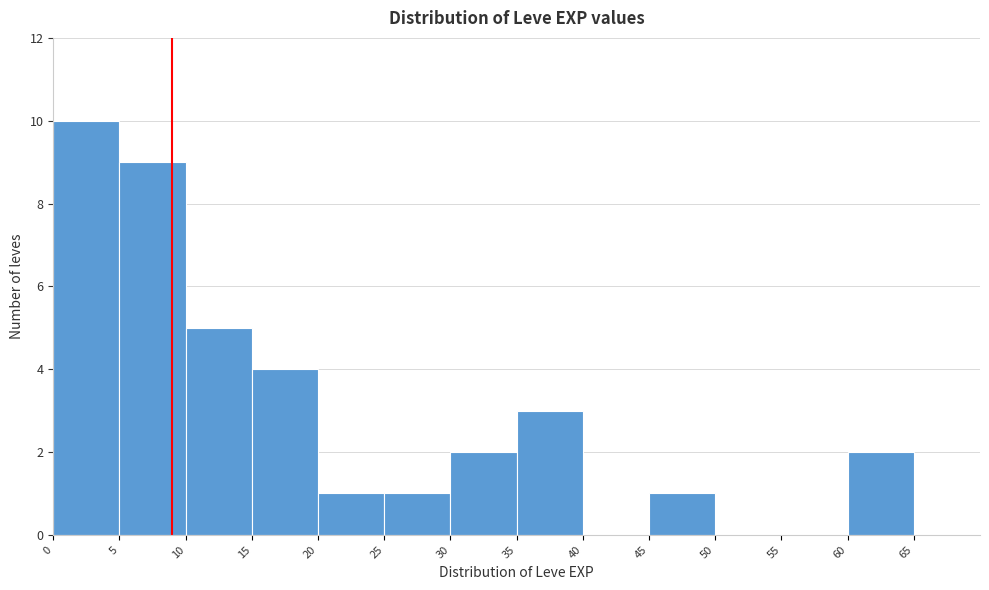

Reading left to right, transcribe this chart: for each bar, give the range it covers on the x-axis and its height. The values are not printed on the chart, so give them approximately, as read against the axis.

0 to 5: 10
5 to 10: 9
10 to 15: 5
15 to 20: 4
20 to 25: 1
25 to 30: 1
30 to 35: 2
35 to 40: 3
40 to 45: 0
45 to 50: 1
50 to 55: 0
55 to 60: 0
60 to 65: 2